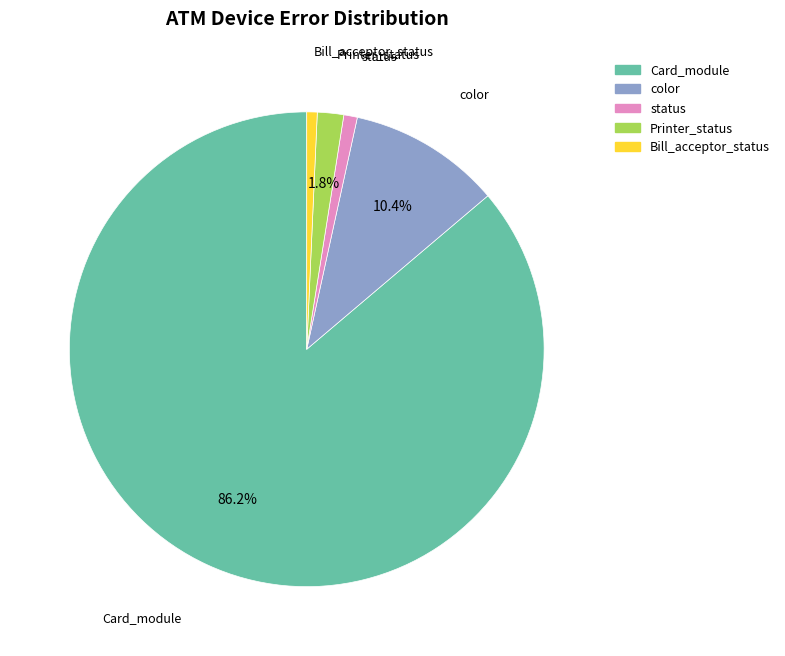

Which has a higher value, Card_module or color?

Card_module